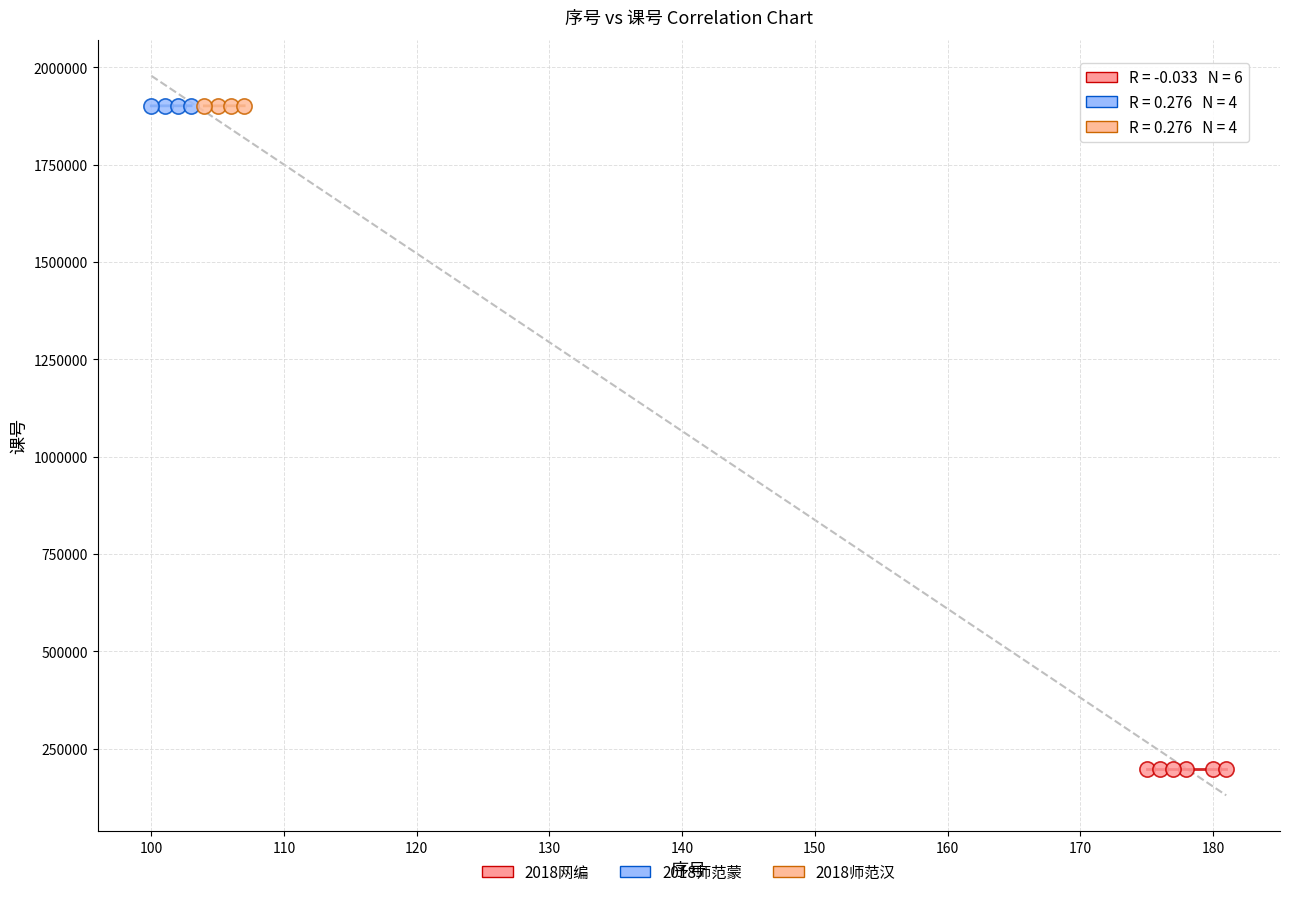

Which series reaches the minimum Y coordinate?

2018网编